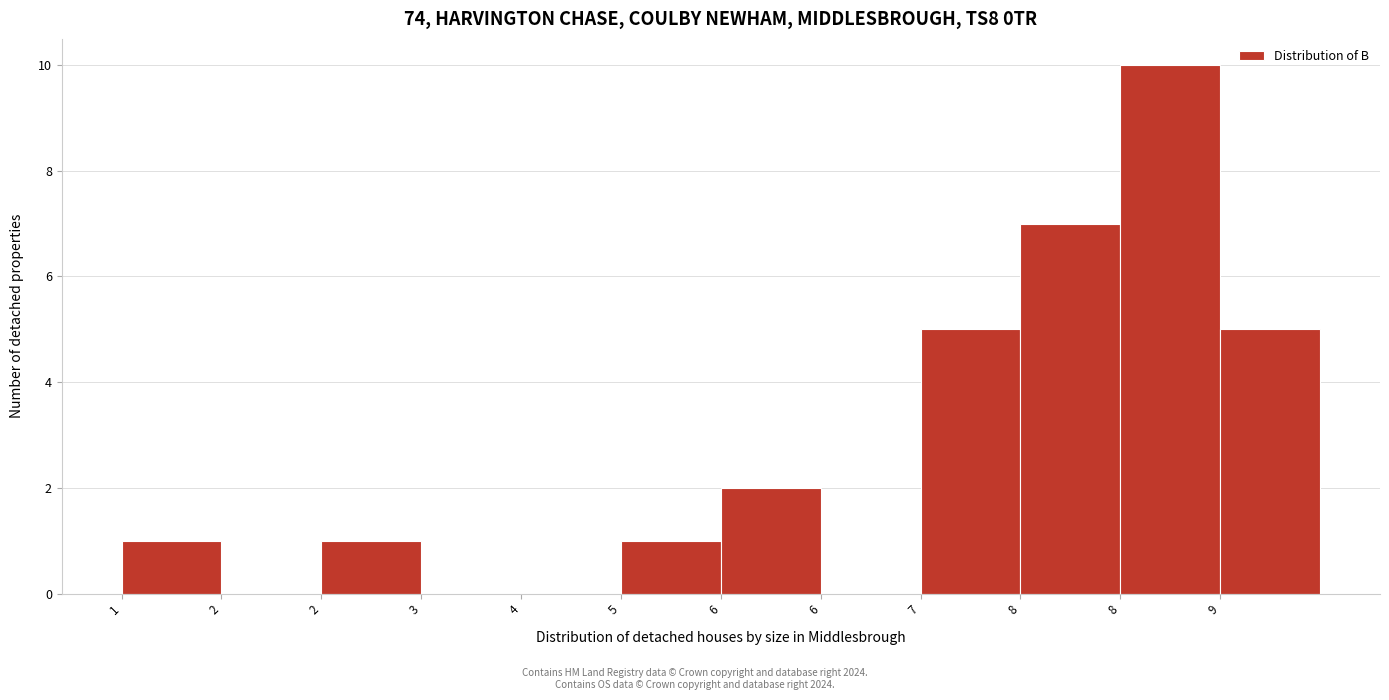

Count the number of categories in the chart.

12